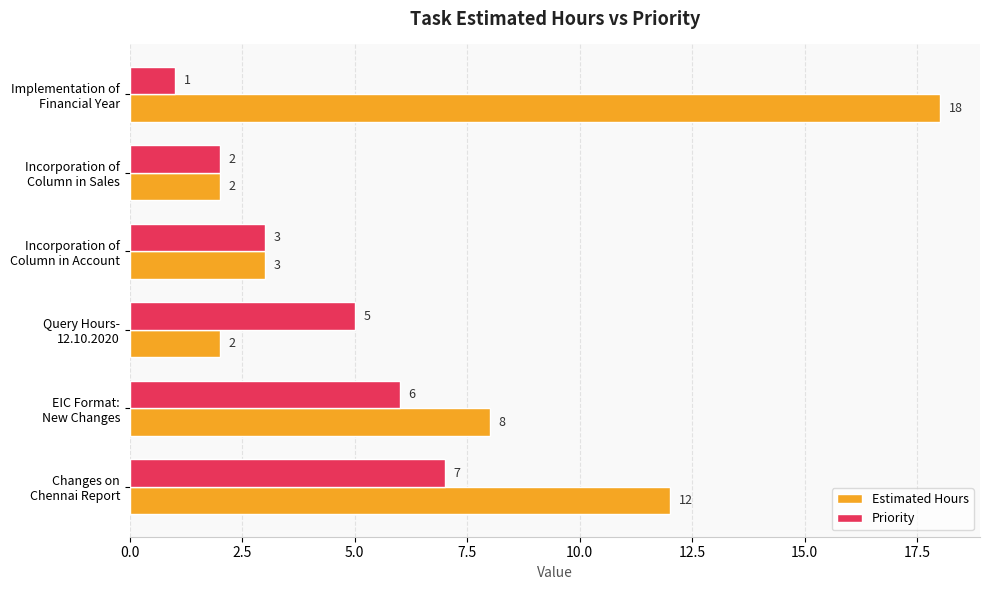

Rank the series by their maximum value, from highest to lowest.

Estimated Hours, Priority